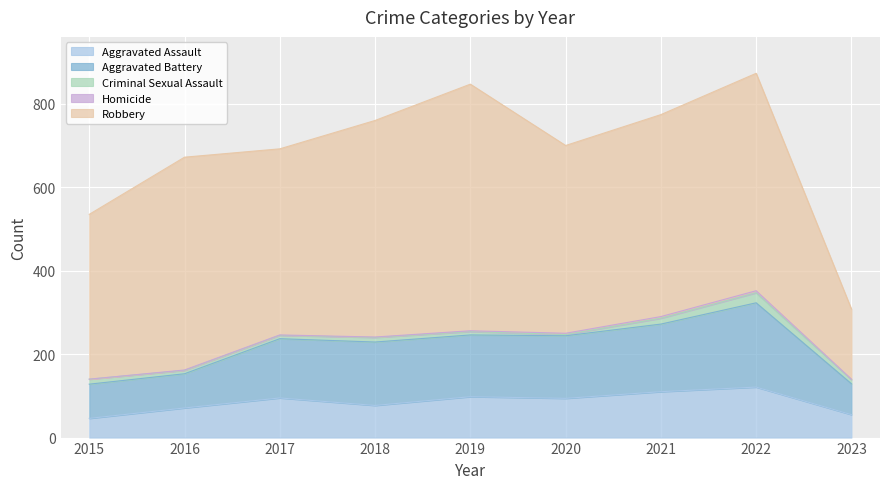

Rank the categories by Aggravated Battery value from highest to lowest.

2022, 2021, 2018, 2020, 2019, 2017, 2015, 2016, 2023